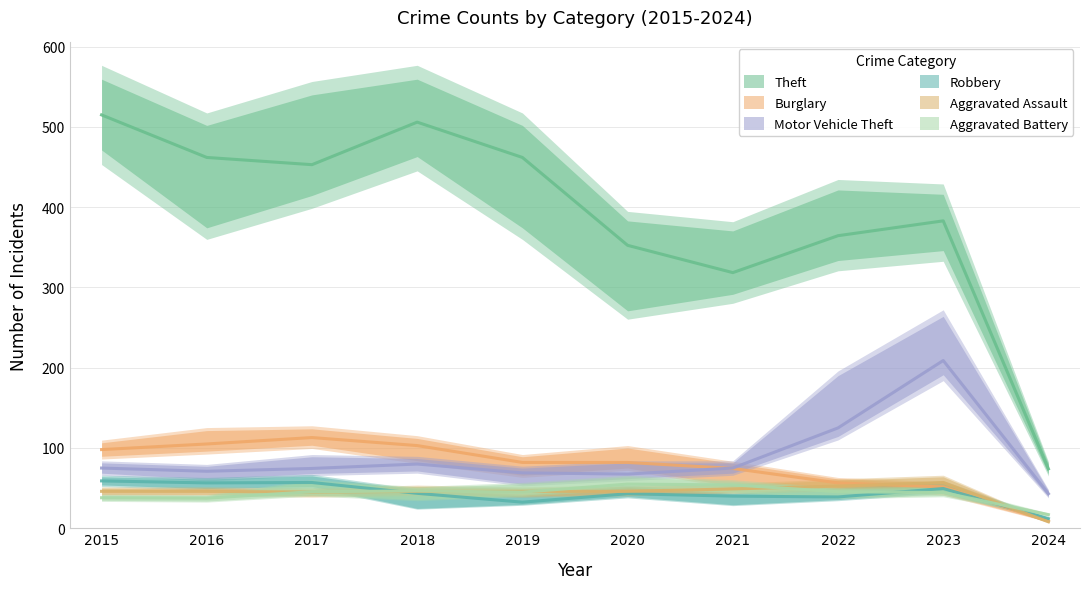

What is the value of the Robbery point at the 9th from the left?

53